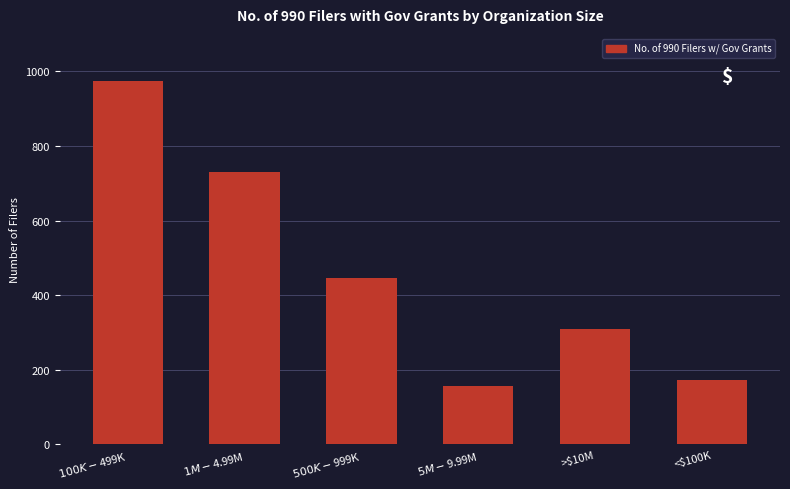

Are the bars horizontal?

No